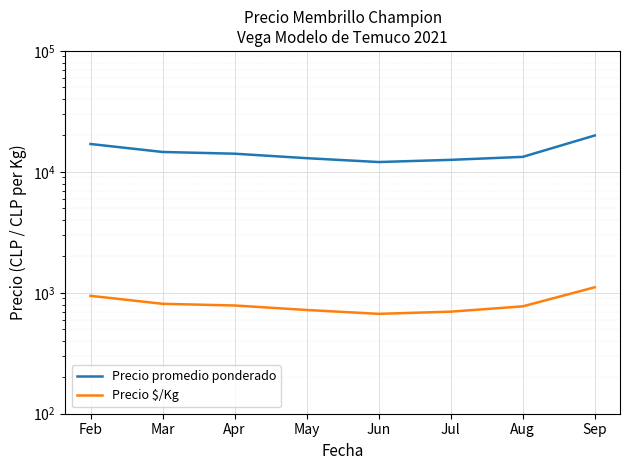

How many lines are shown in the chart?

2